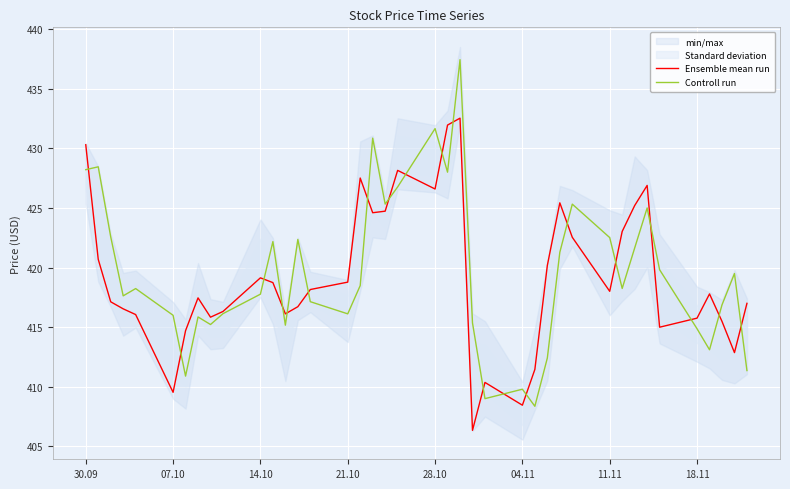

What is the lowest value of the Controll run series?

408.4